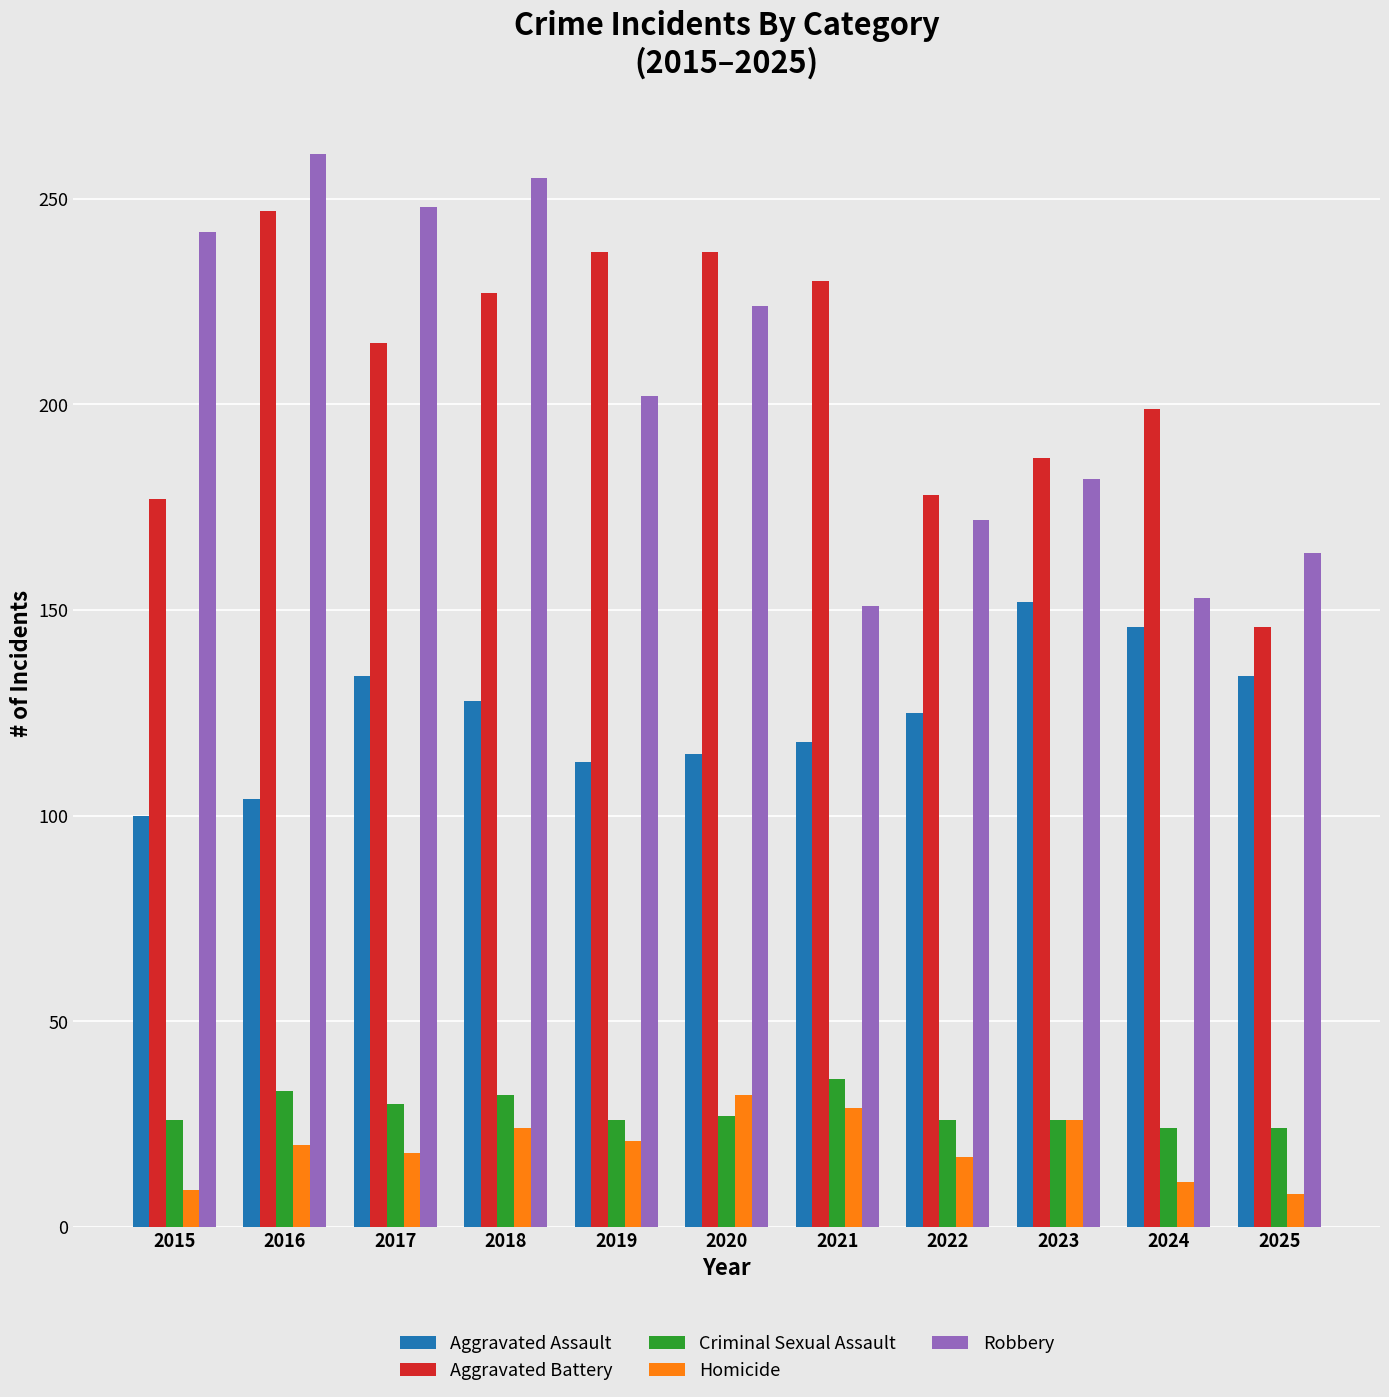

Rank the series at 2017 from lowest to highest value.

Homicide, Criminal Sexual Assault, Aggravated Assault, Aggravated Battery, Robbery